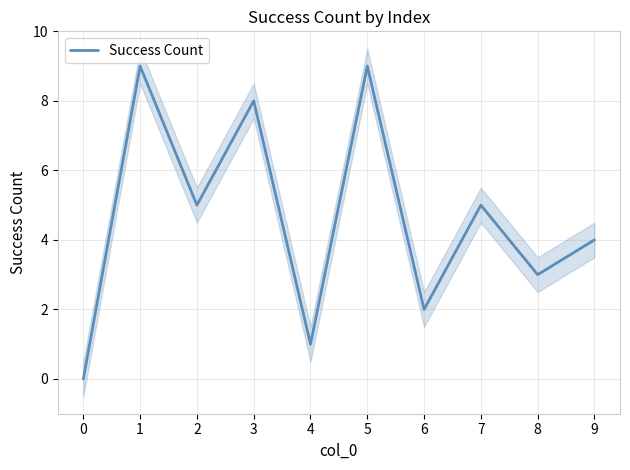

Where is the data nearest to the value 4?

9